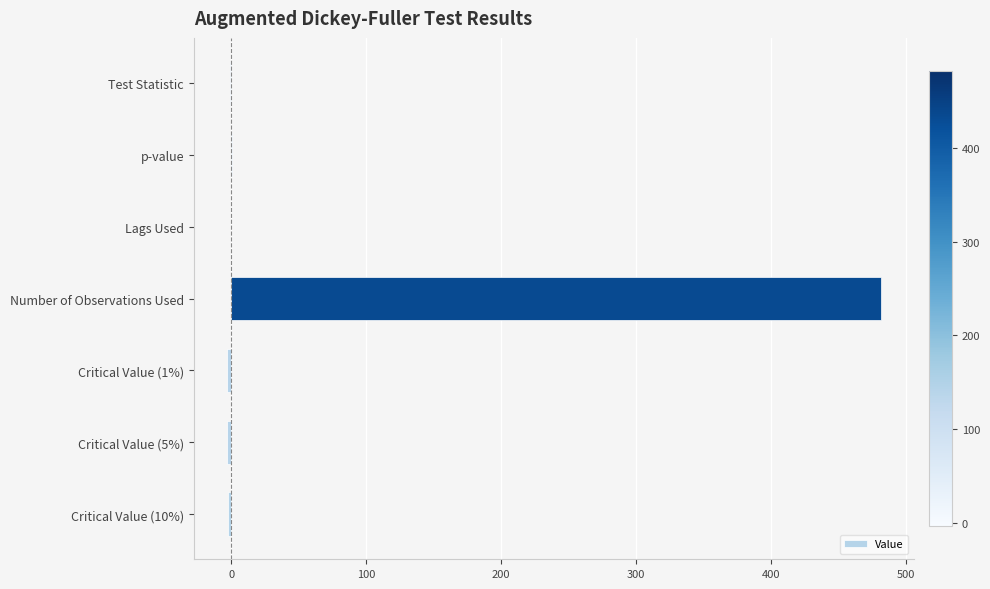

Which has a higher value, Number of Observations Used or Critical Value (1%)?

Number of Observations Used